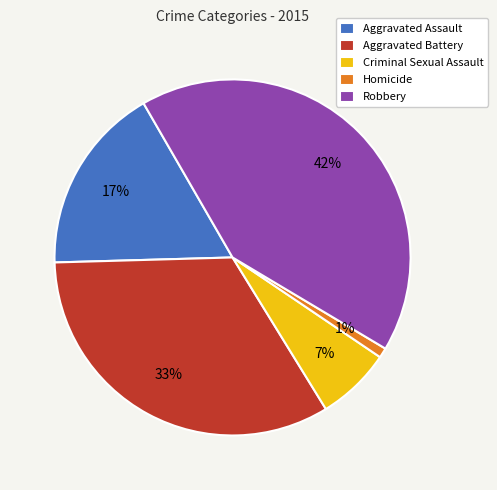

Which category has the biggest portion of the pie?

Robbery